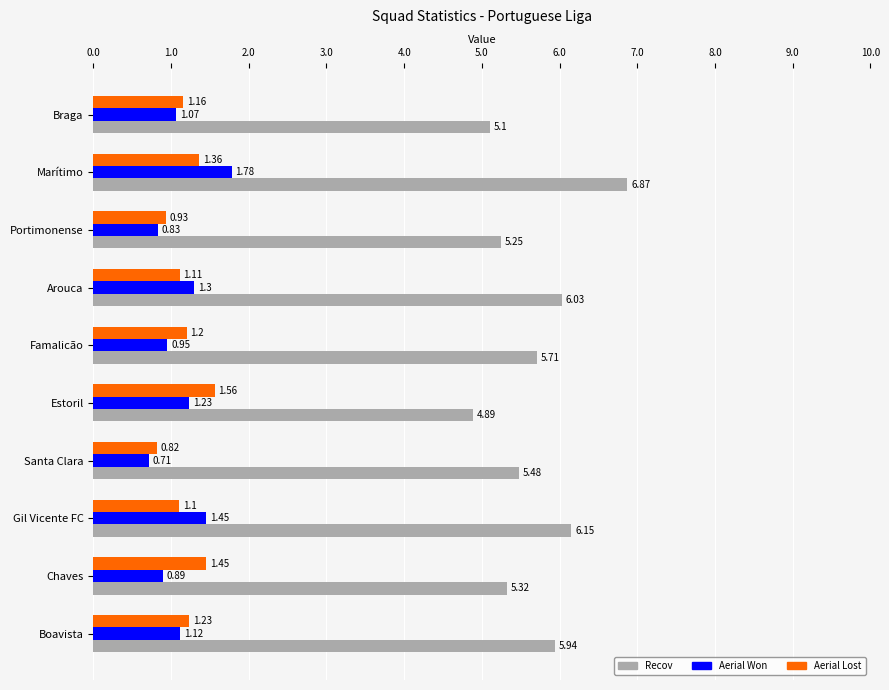

Where is Recov nearest to the value 5?

Braga